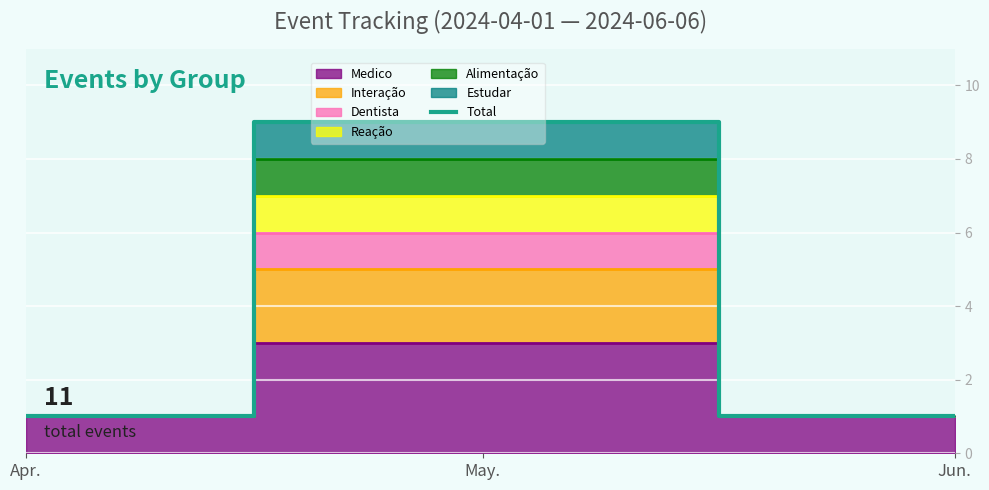

What is the average value?

4